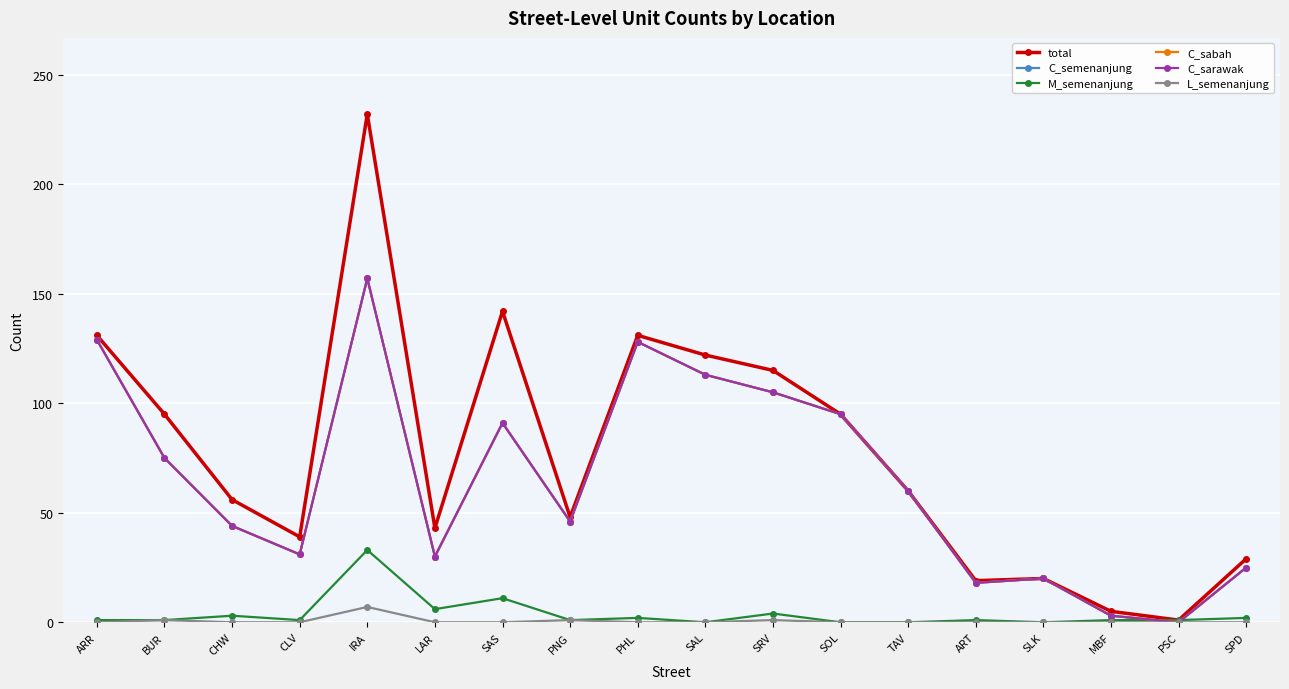

What is the average value of the total series?

77